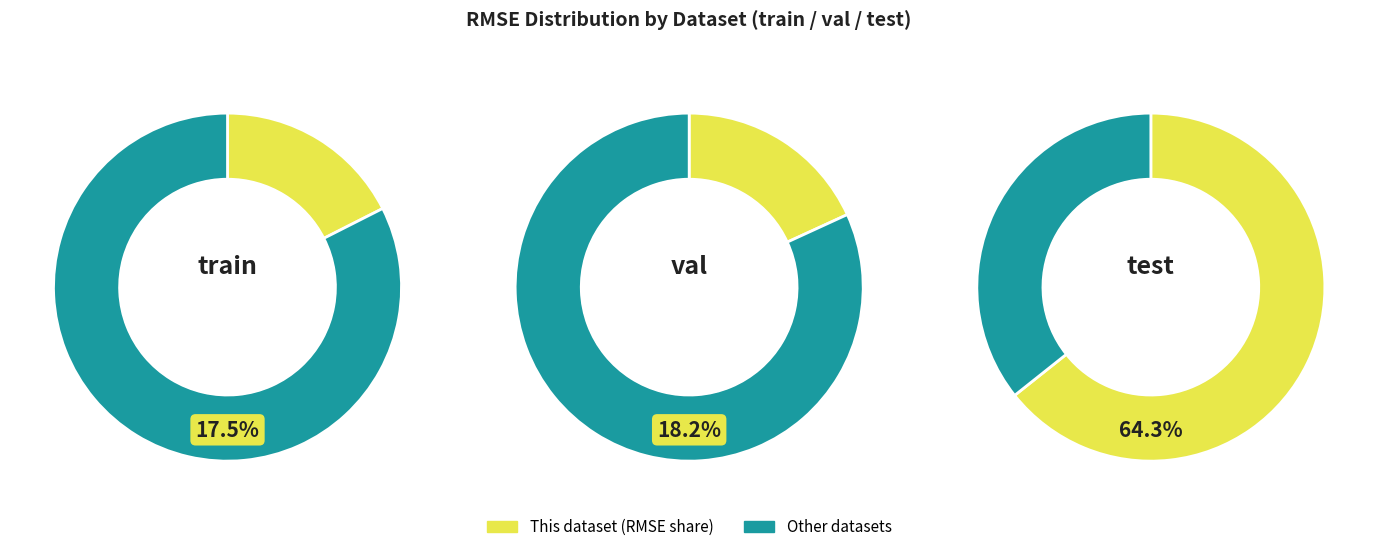

Is the sum of val and train greater than half?

No